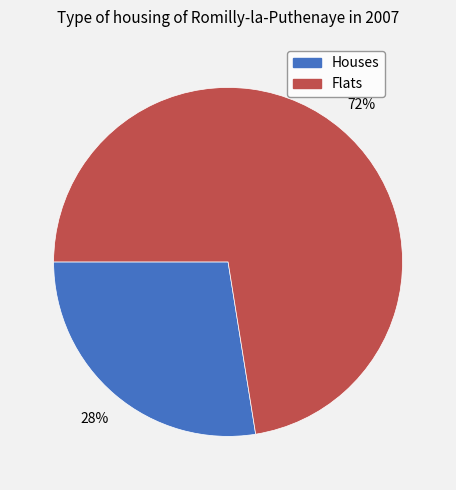

To the nearest percent, what is the average slice percentage?

50%